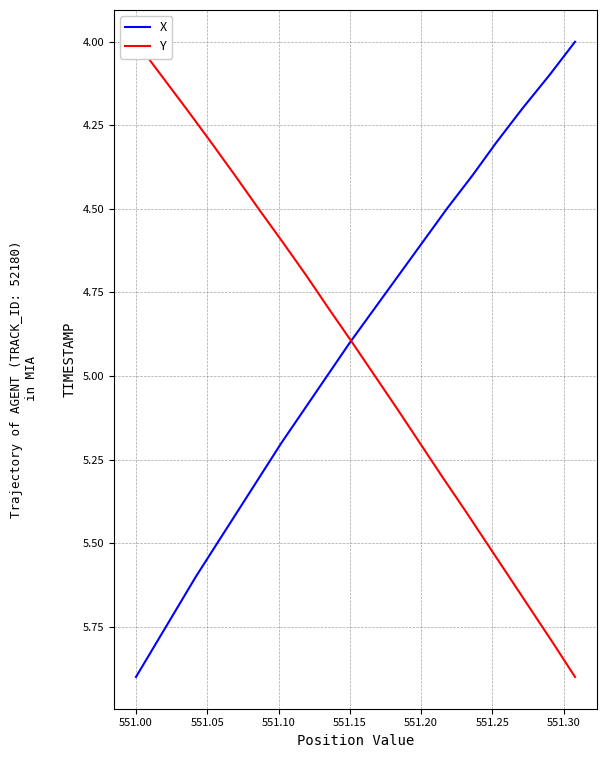

Is the value of X at 12 greater than the value of Y at 10?

Yes